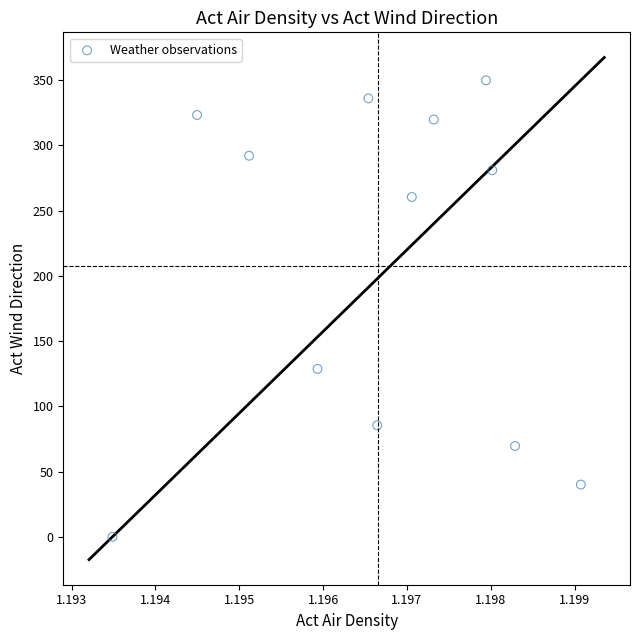

What is the average X value?

1.2